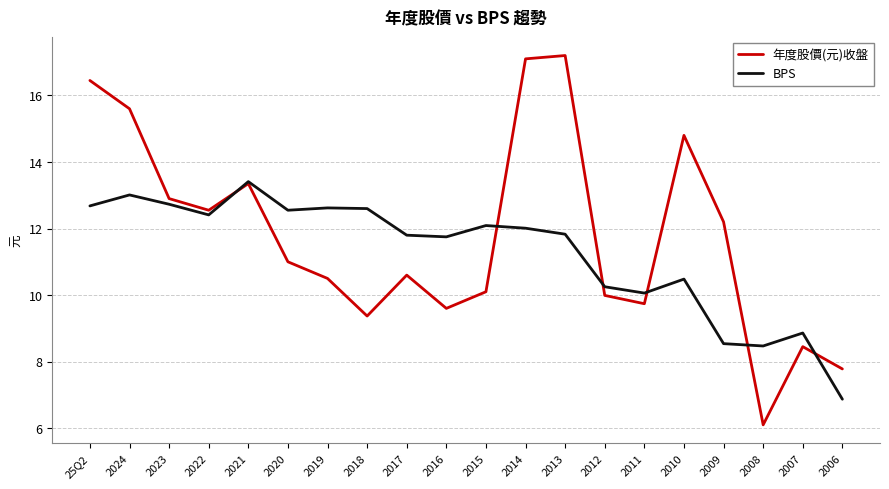

At which label does BPS reach its peak?

2021